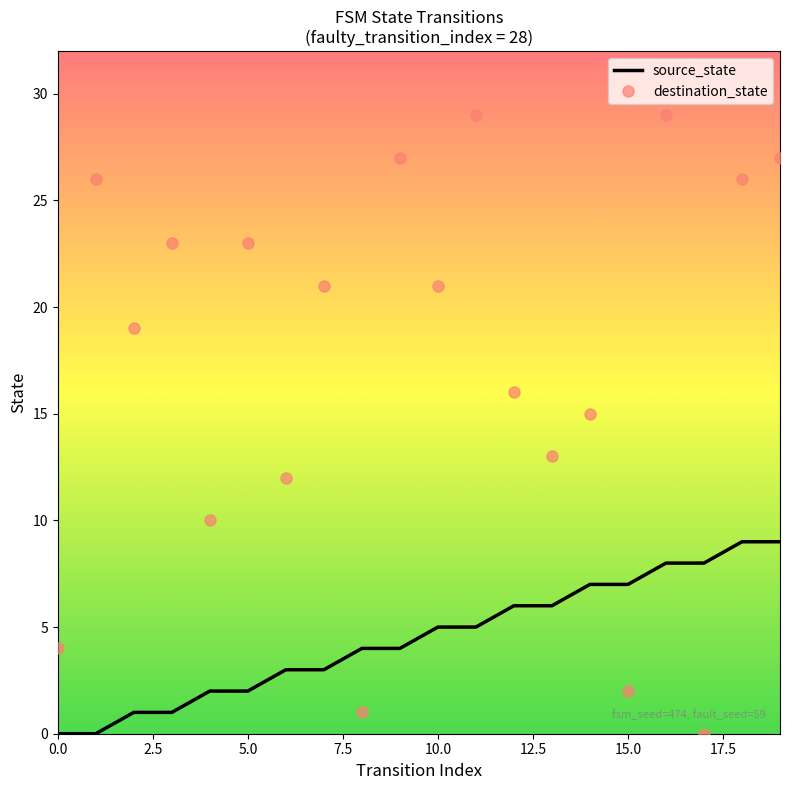

Which series has the largest total across all categories?

destination_state